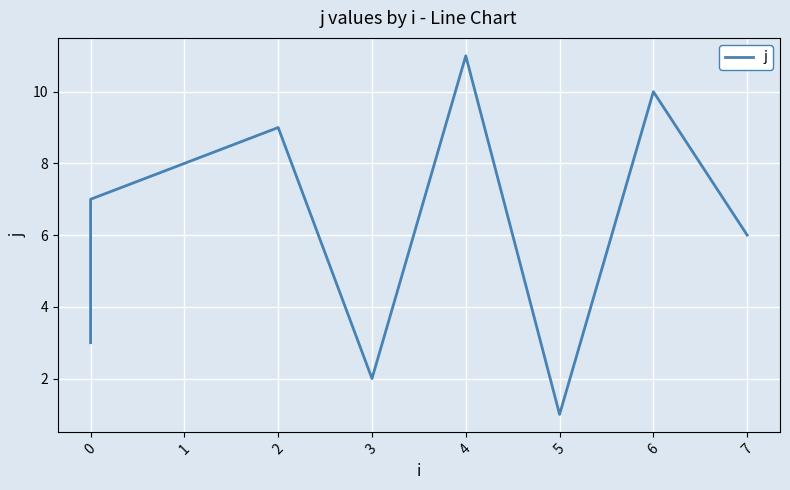

Reading left to right, list all the values displayed in this chart.

3	4	5	7	8	9	2	11	1	10	6